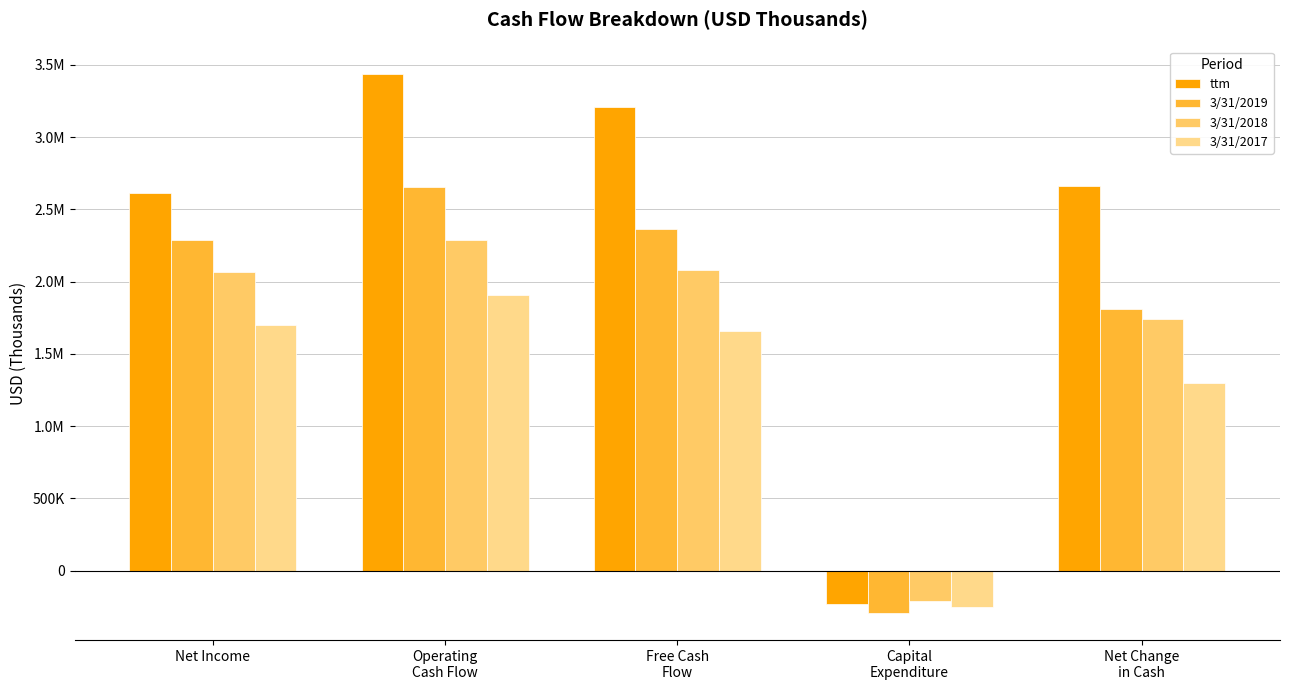

Which series has the widest spread of values?

ttm